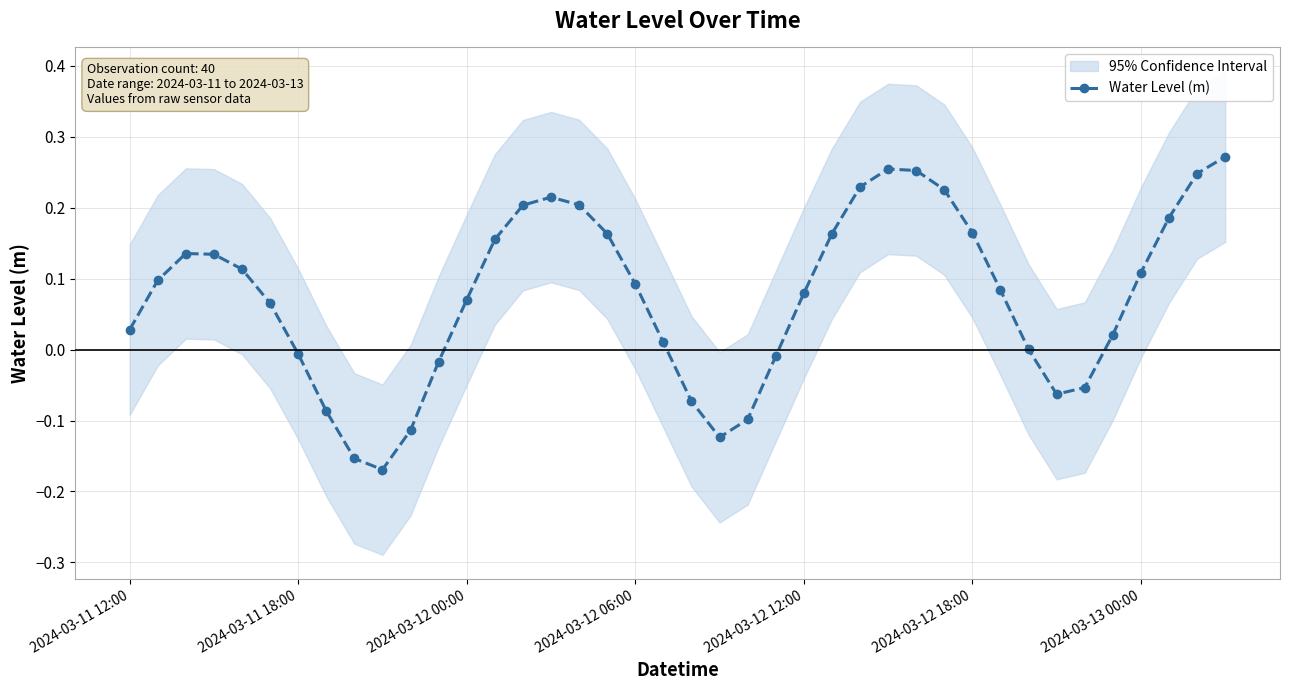

How many lines are shown in the chart?

1